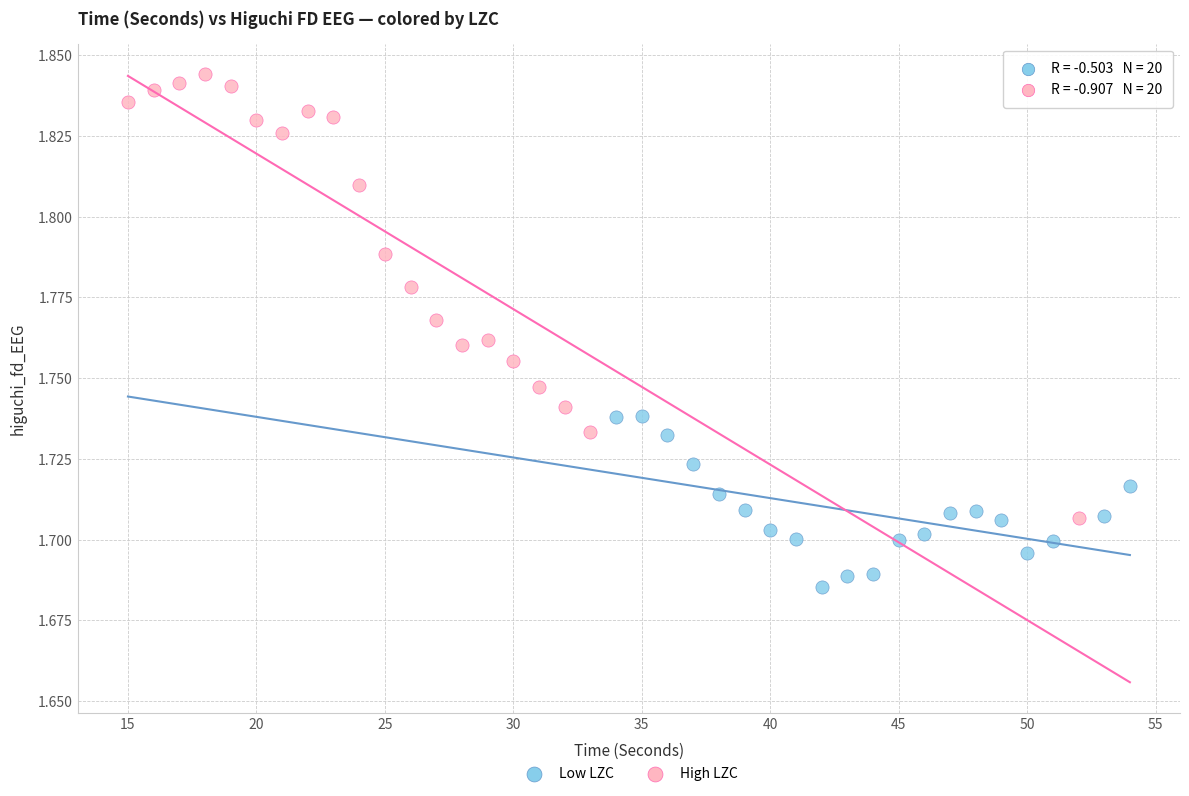

Which series contains the highest Y value?

High LZC